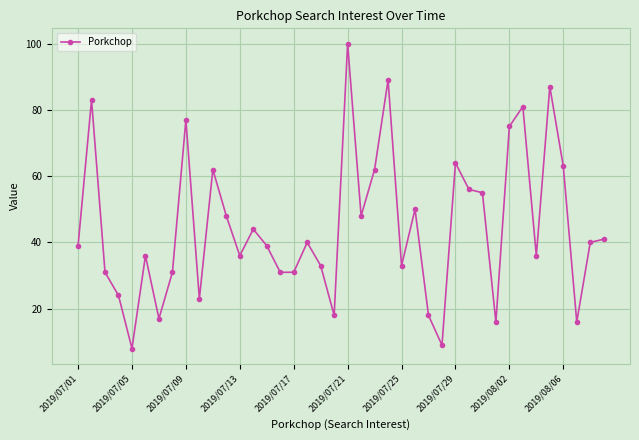

What is the sum of all values?

1790